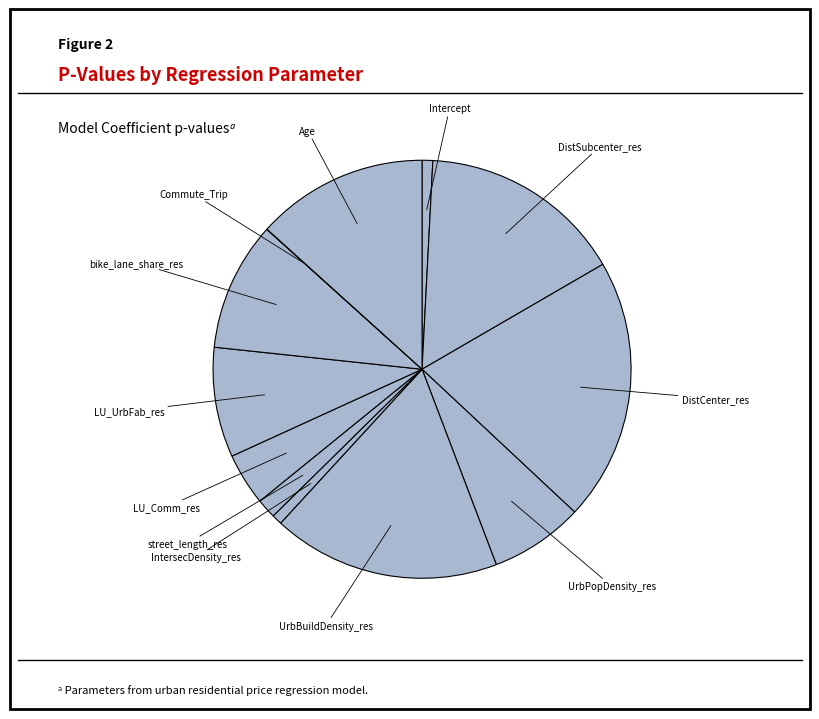

Which category has the smallest portion of the pie?

Commute_Trip